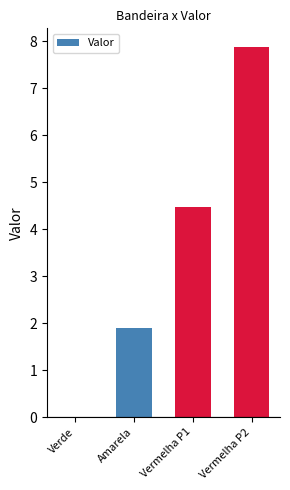

How many values are above zero?

3